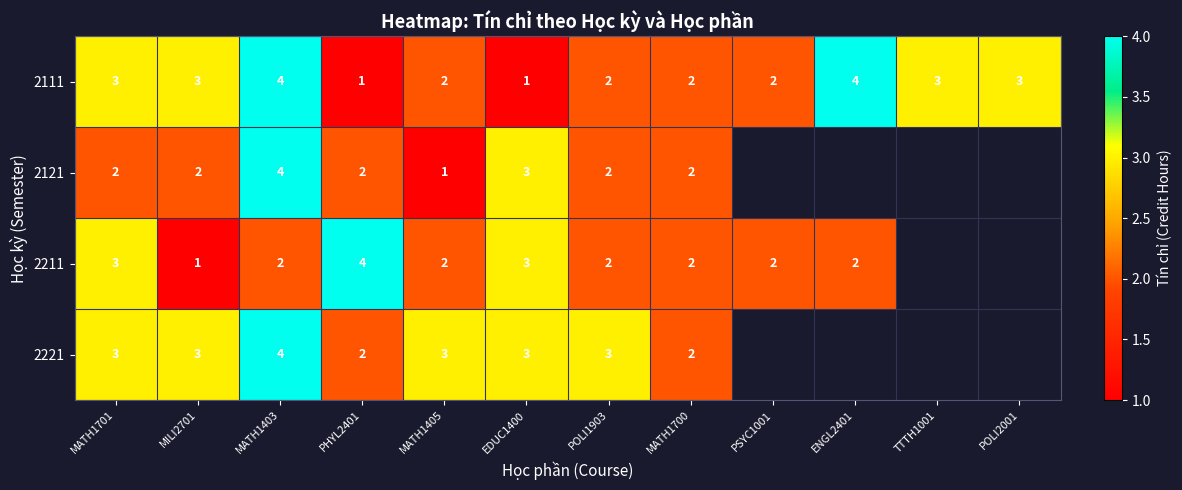

Is it true that 2211 equals 0.8 at MATH1405?

False